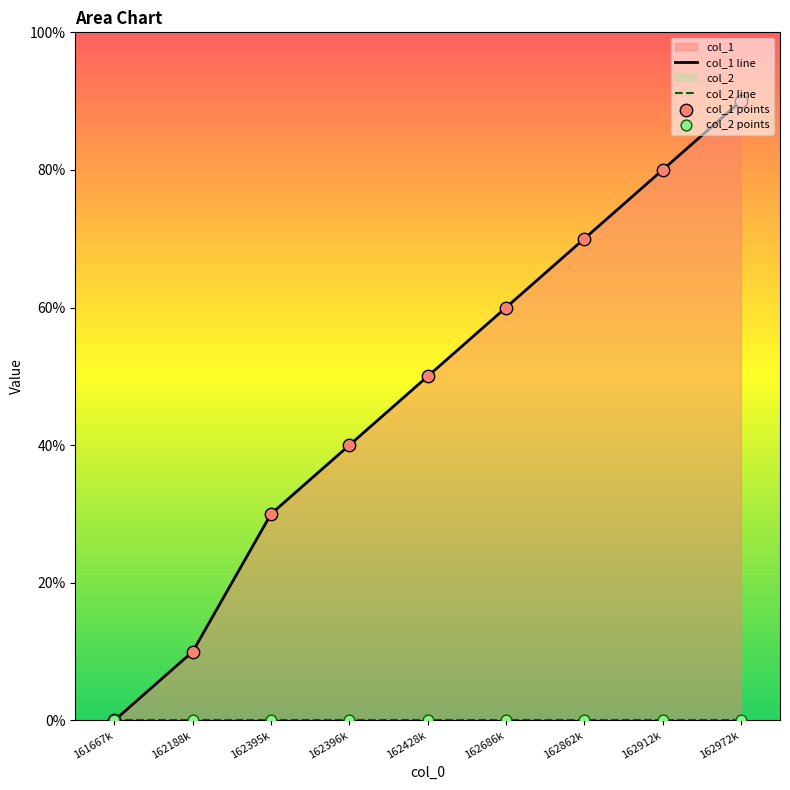

Which series has the largest total across all categories?

col_1 line